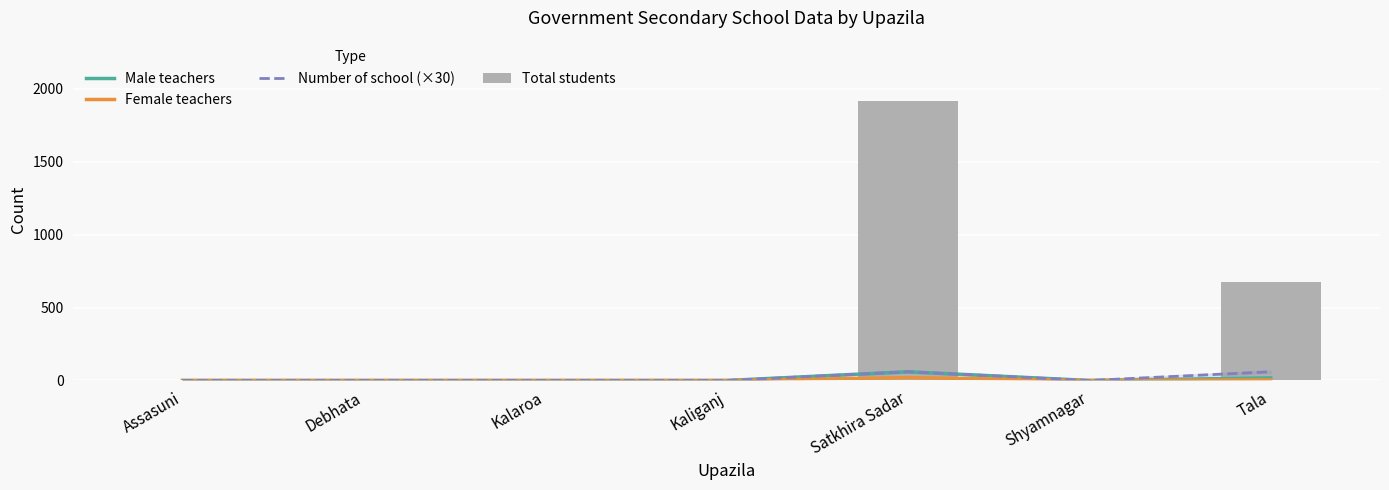

Reading right to left, list all the values displayed in this chart.

Male teachers: Tala=18	Shyamnagar=0	Satkhira Sadar=60	Kaliganj=0	Kalaroa=0	Debhata=0	Assasuni=0
Female teachers: Tala=4	Shyamnagar=0	Satkhira Sadar=20	Kaliganj=0	Kalaroa=0	Debhata=0	Assasuni=0
Number of school (×30): Tala=60	Shyamnagar=0	Satkhira Sadar=60	Kaliganj=0	Kalaroa=0	Debhata=0	Assasuni=0
Total students: Tala=674	Shyamnagar=0	Satkhira Sadar=1917	Kaliganj=0	Kalaroa=0	Debhata=0	Assasuni=0